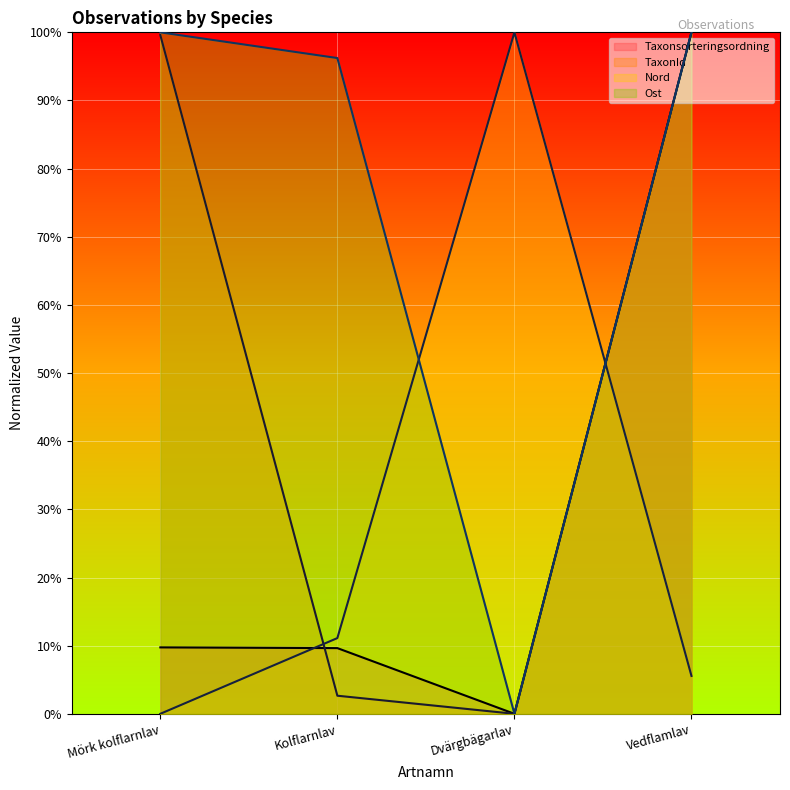

How many data points in Ost are less than 1?

2